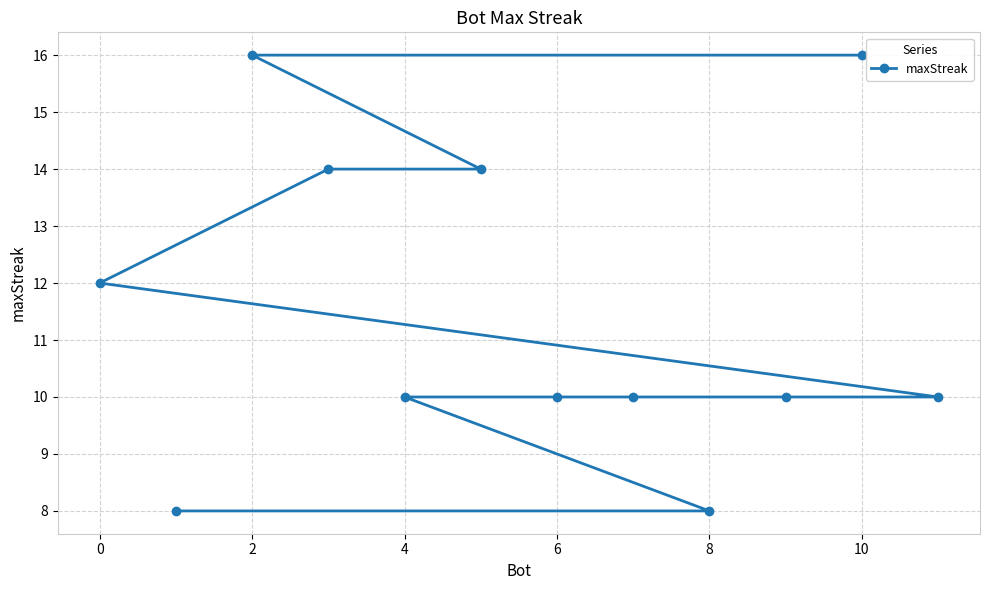

What is the minimum value shown in the chart?

8